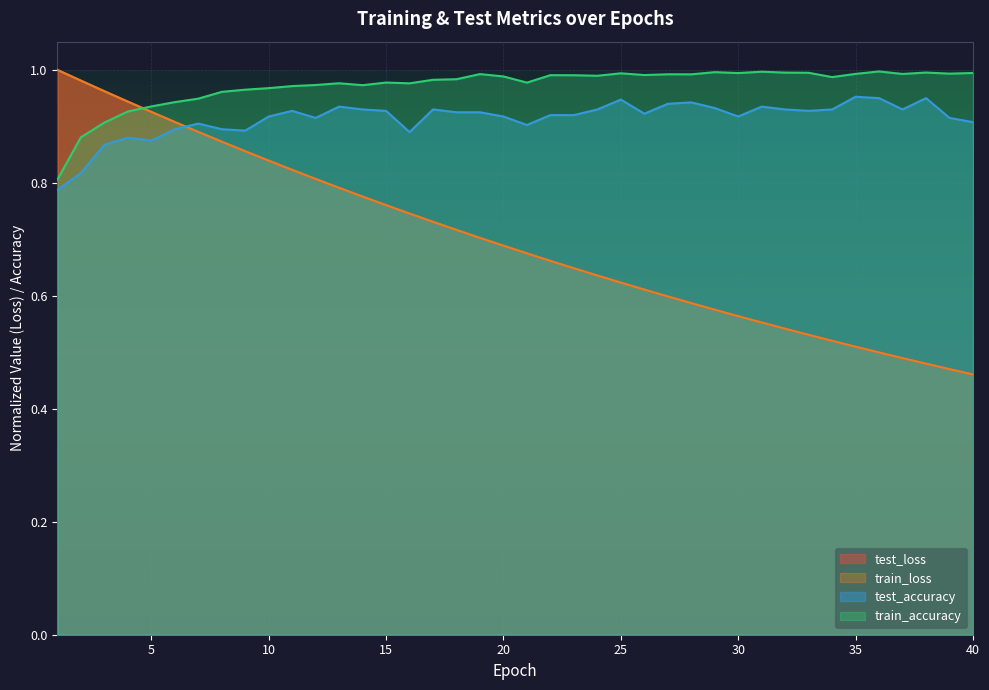

What is the greatest value displayed?

1.0